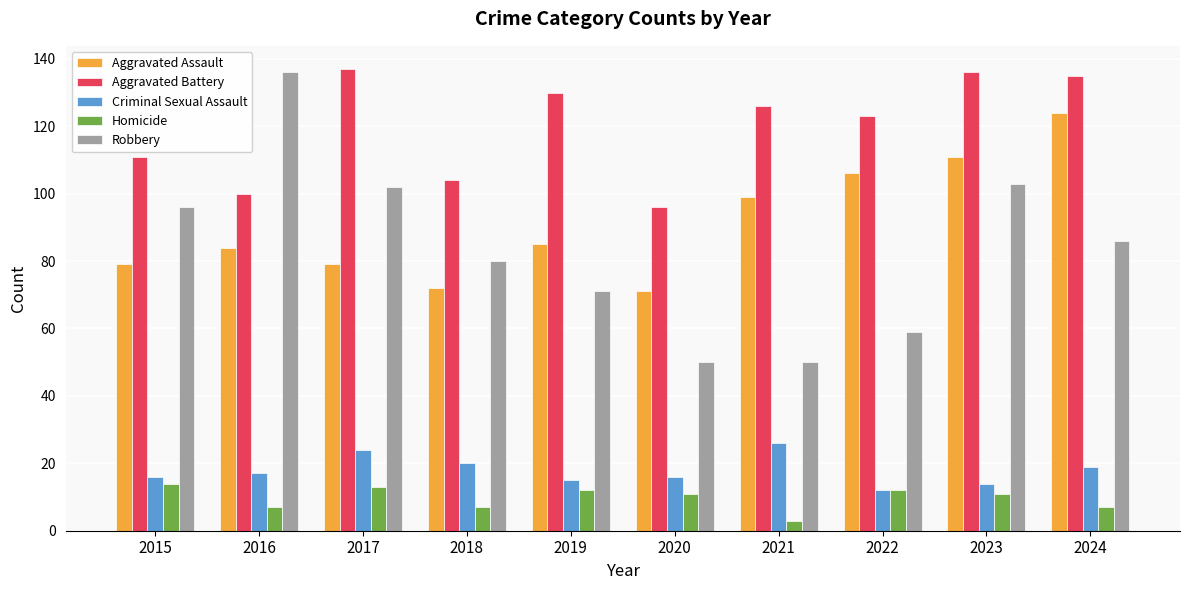

What is the smallest value displayed?

3